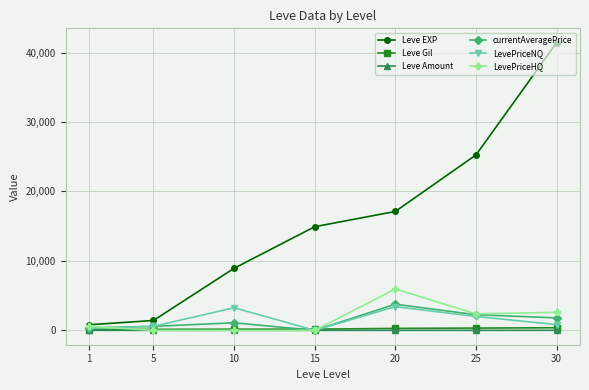

Does the chart display data point markers on the line(s)?

Yes